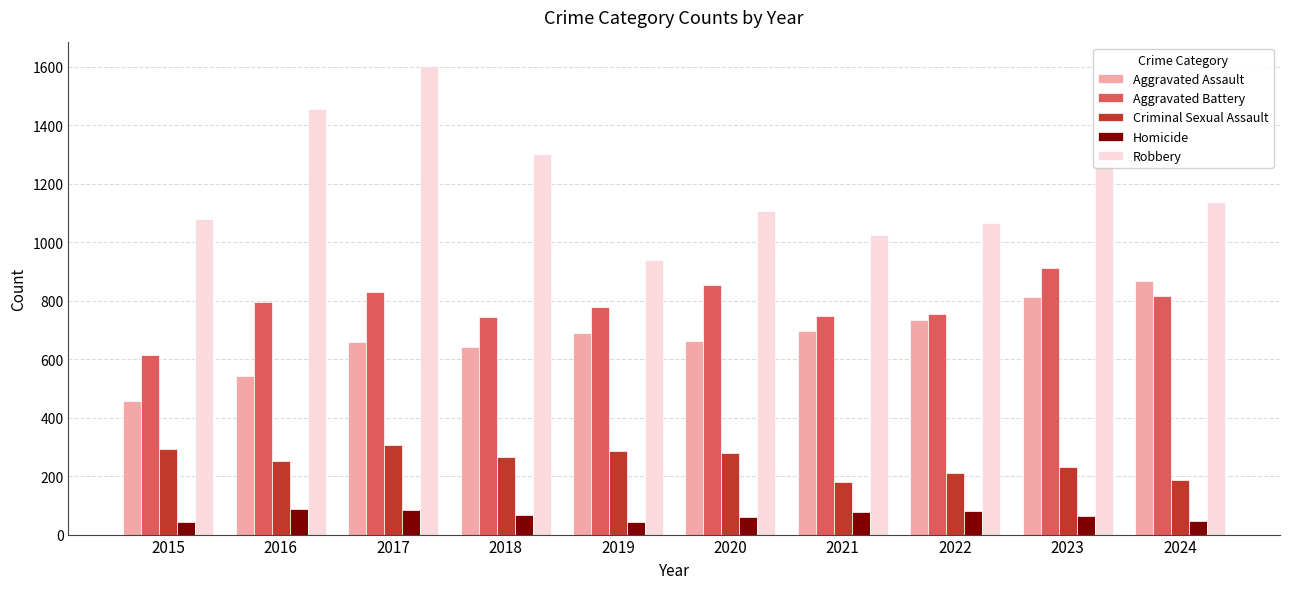

What is the value of the Aggravated Battery bar at the 2nd from the left?

794